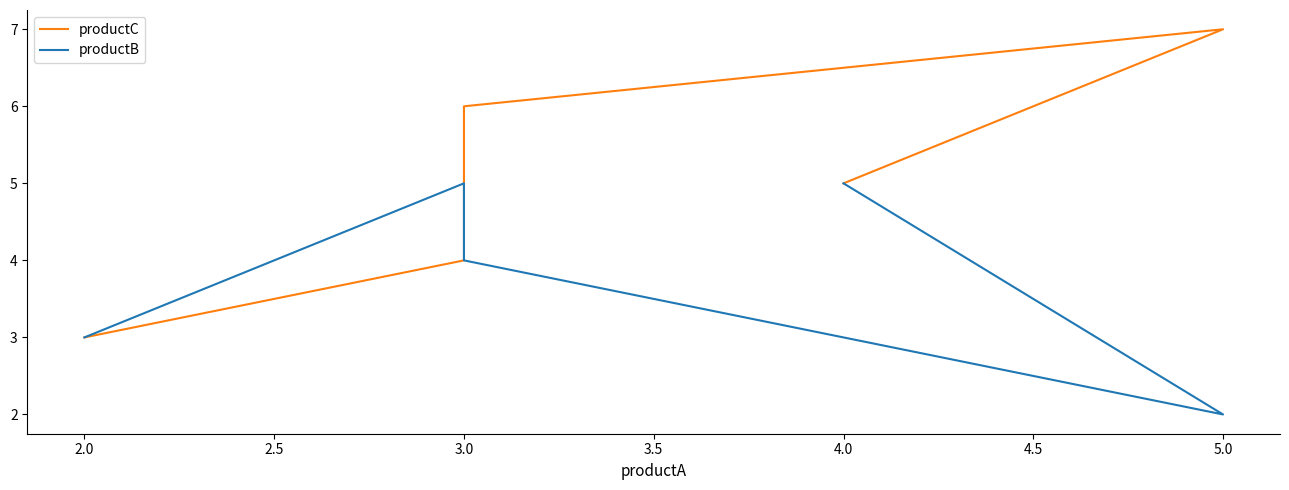

Is this an area chart (filled region under the line)?

No